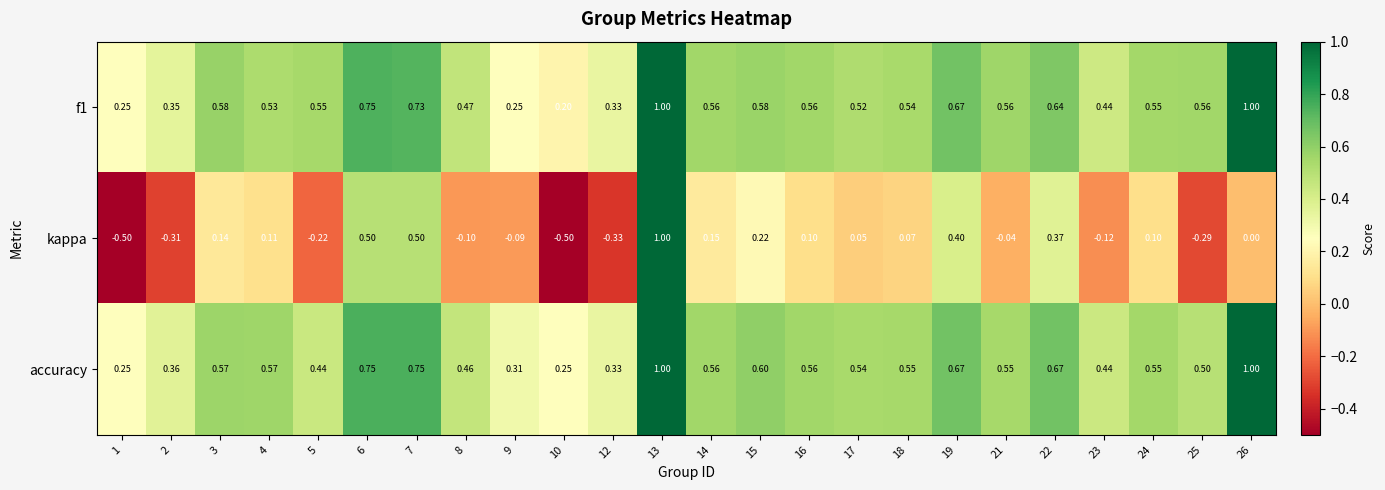

Which series has the largest range (max minus min)?

kappa